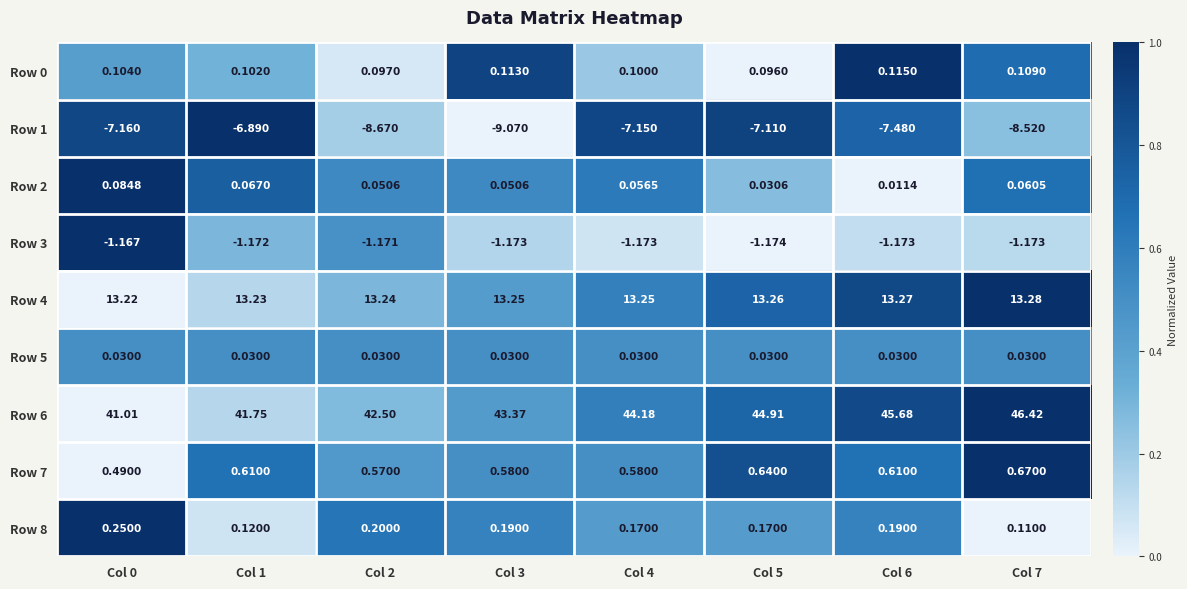

Is the value of Row 0 at Col 4 greater than the value of Row 5 at Col 5?

Yes